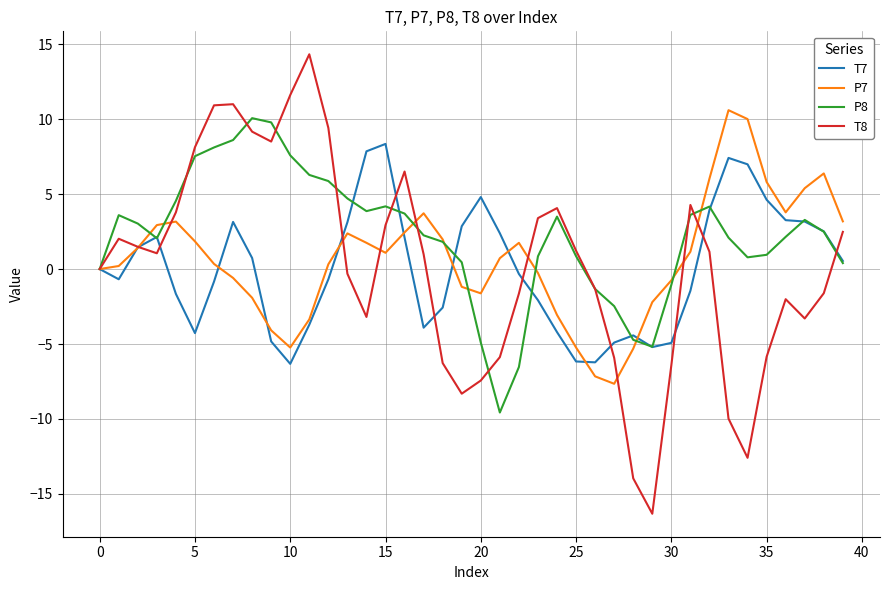

What is the maximum value for T7?

8.3